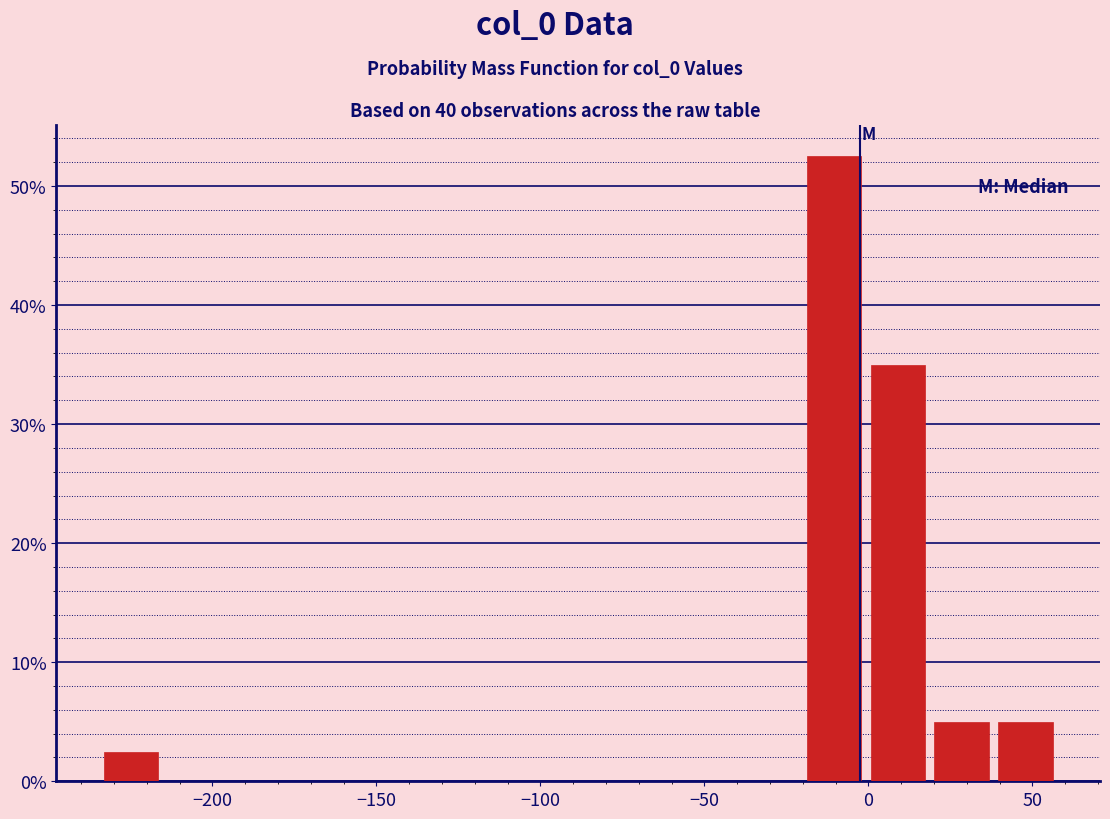

Read against the x-axis, roughly where is the centre of the tallest bar?

-10